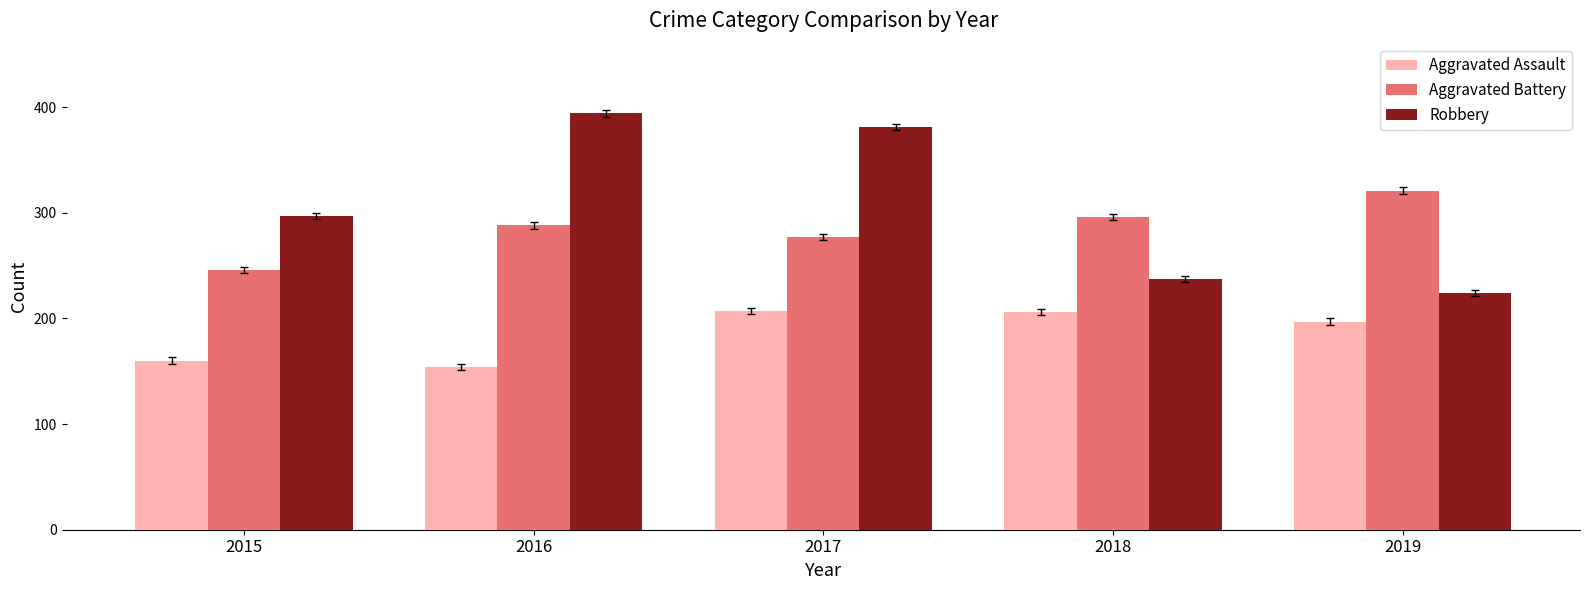

What is the minimum value shown in the chart?

154